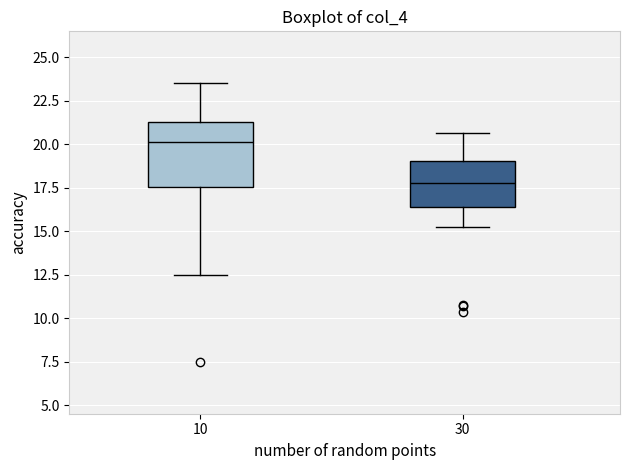

Where is the upper edge of the box at x = 30 on the y-axis? The values are not printed on the chart, so give them approximately, as read against the axis.

19.0